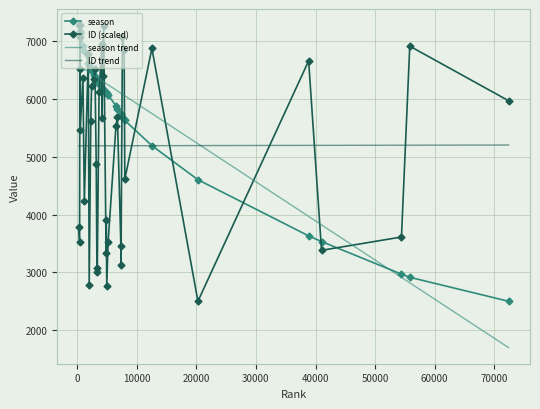

True or false: ID trend and season cross at least once.

True